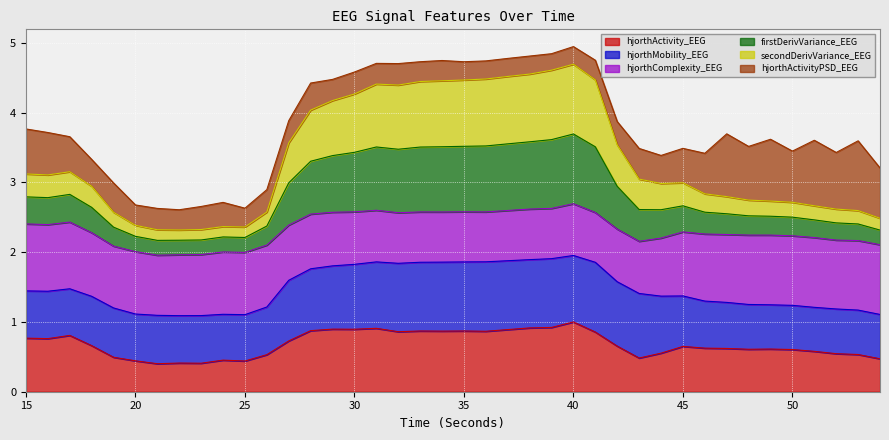

What is the total value across all series at 25?

2.6